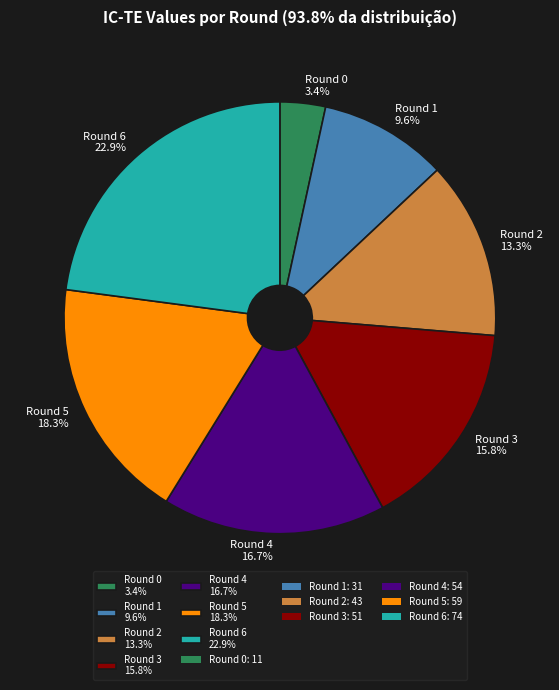

To the nearest percent, what percentage of the pie is Round 1?

10%